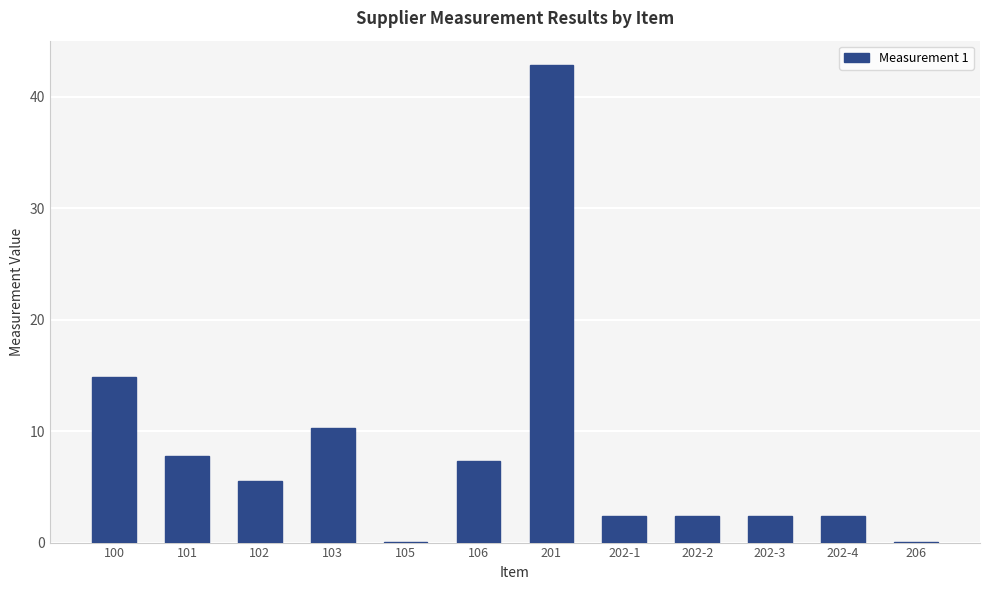

What is the average value?

8.2